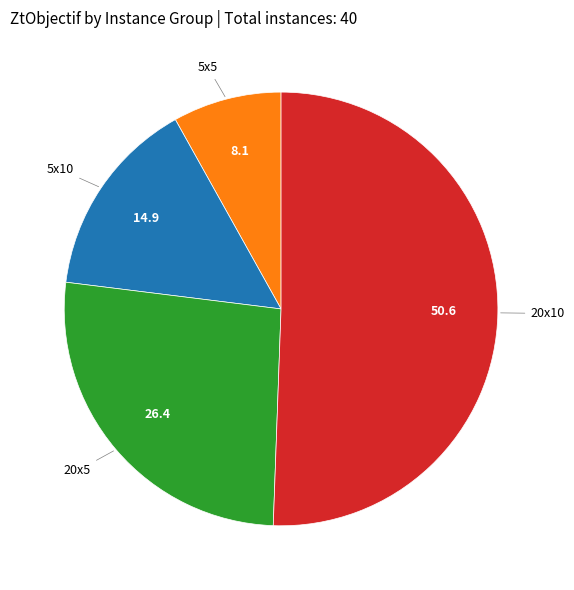

Which slice is the smallest?

5x5